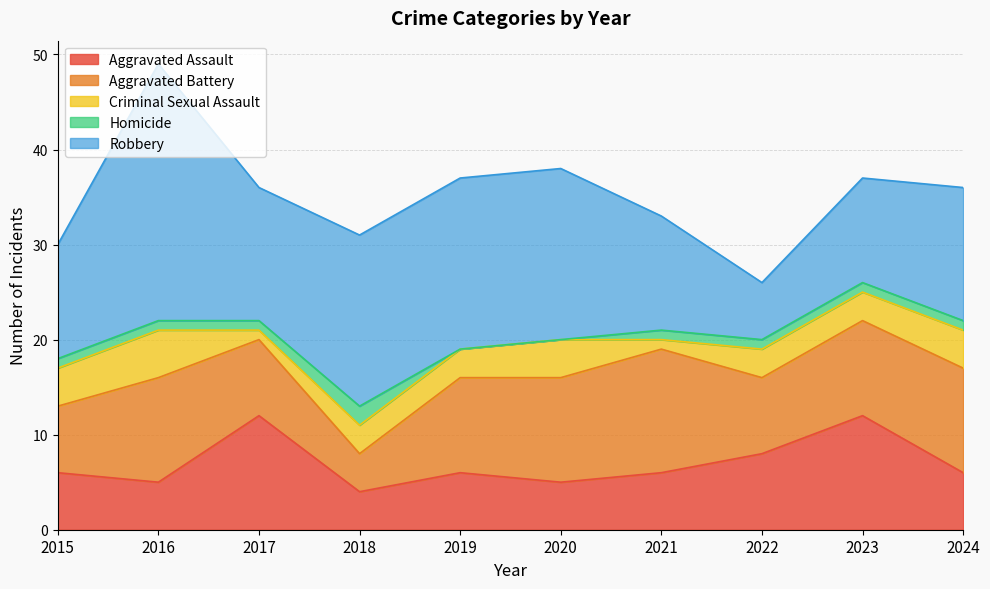

Reading left to right, list all the values displayed in this chart.

Aggravated Assault: 2015=6	2016=5	2017=12	2018=4	2019=6	2020=5	2021=6	2022=8	2023=12	2024=6
Aggravated Battery: 2015=7	2016=11	2017=8	2018=4	2019=10	2020=11	2021=13	2022=8	2023=10	2024=11
Criminal Sexual Assault: 2015=4	2016=5	2017=1	2018=3	2019=3	2020=4	2021=1	2022=3	2023=3	2024=4
Homicide: 2015=1	2016=1	2017=1	2018=2	2019=0	2020=0	2021=1	2022=1	2023=1	2024=1
Robbery: 2015=12	2016=27	2017=14	2018=18	2019=18	2020=18	2021=12	2022=6	2023=11	2024=14